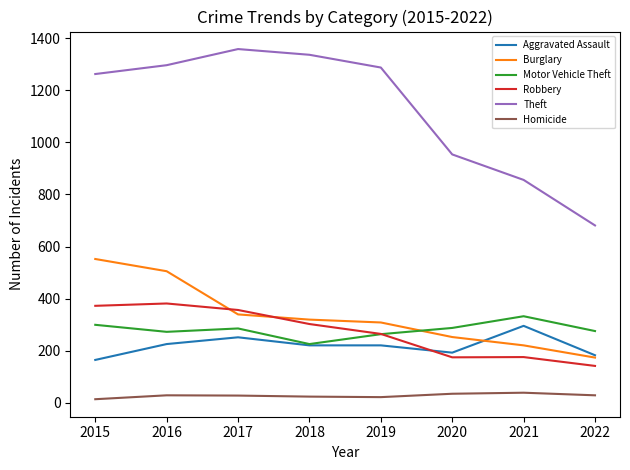

The Aggravated Assault series shows 272 at 2020. True or false?

False